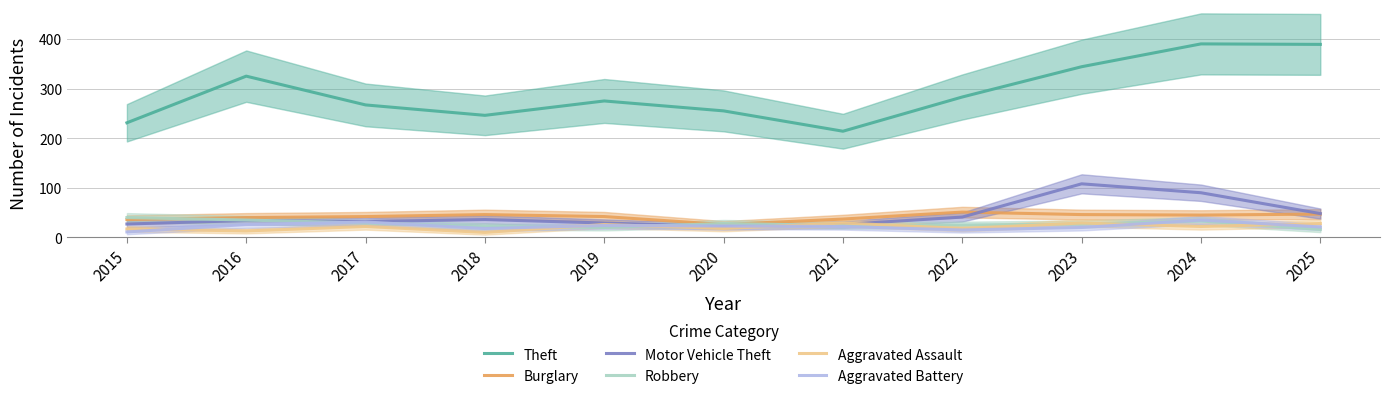

True or false: Burglary has a value of 61 at 2023.

False